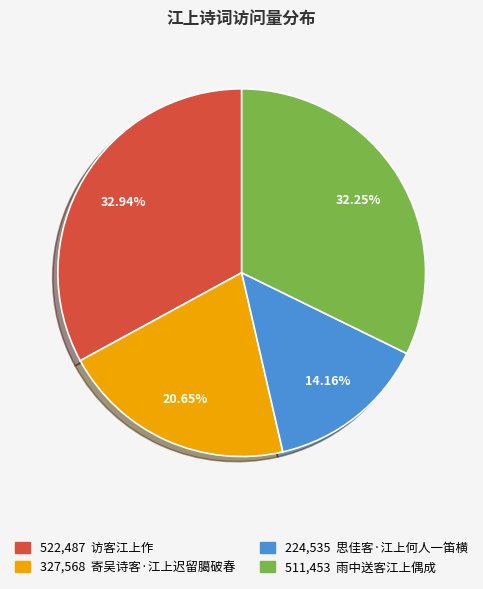

Does any single category account for the majority?

No